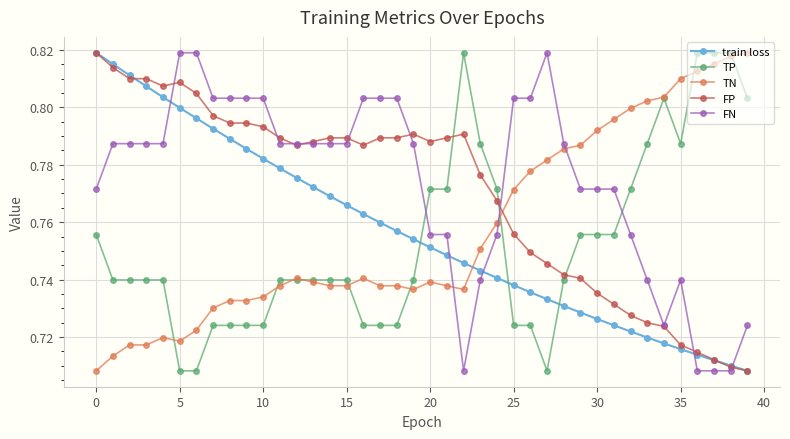

Count the TP values in the range 0 to 1.

40